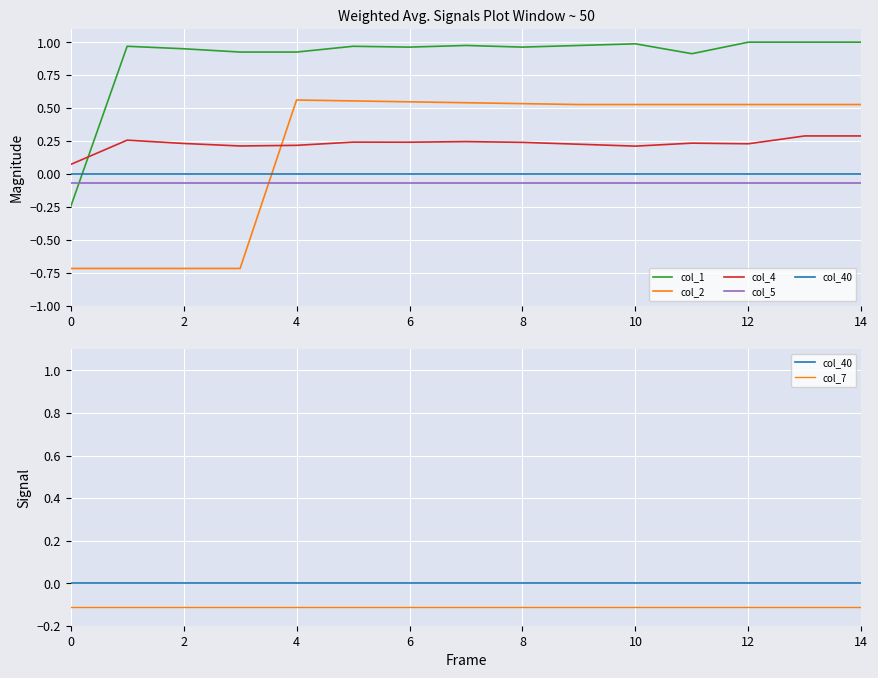

Is it true that col_5 equals -0.1 at 14?

True